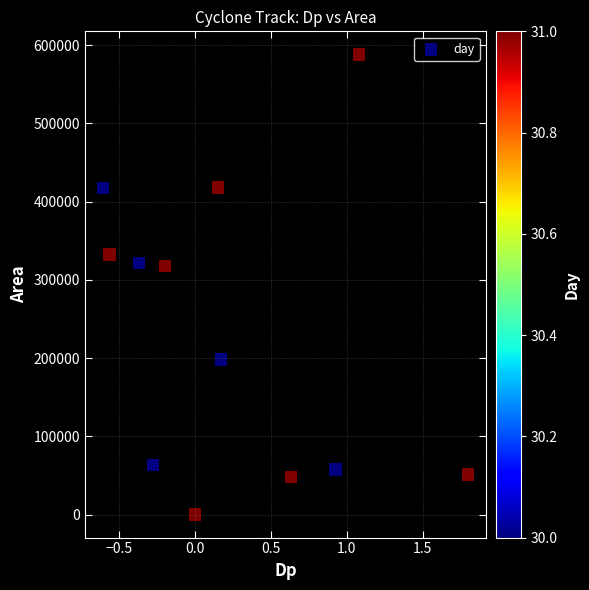

What is the average Y value?

234427